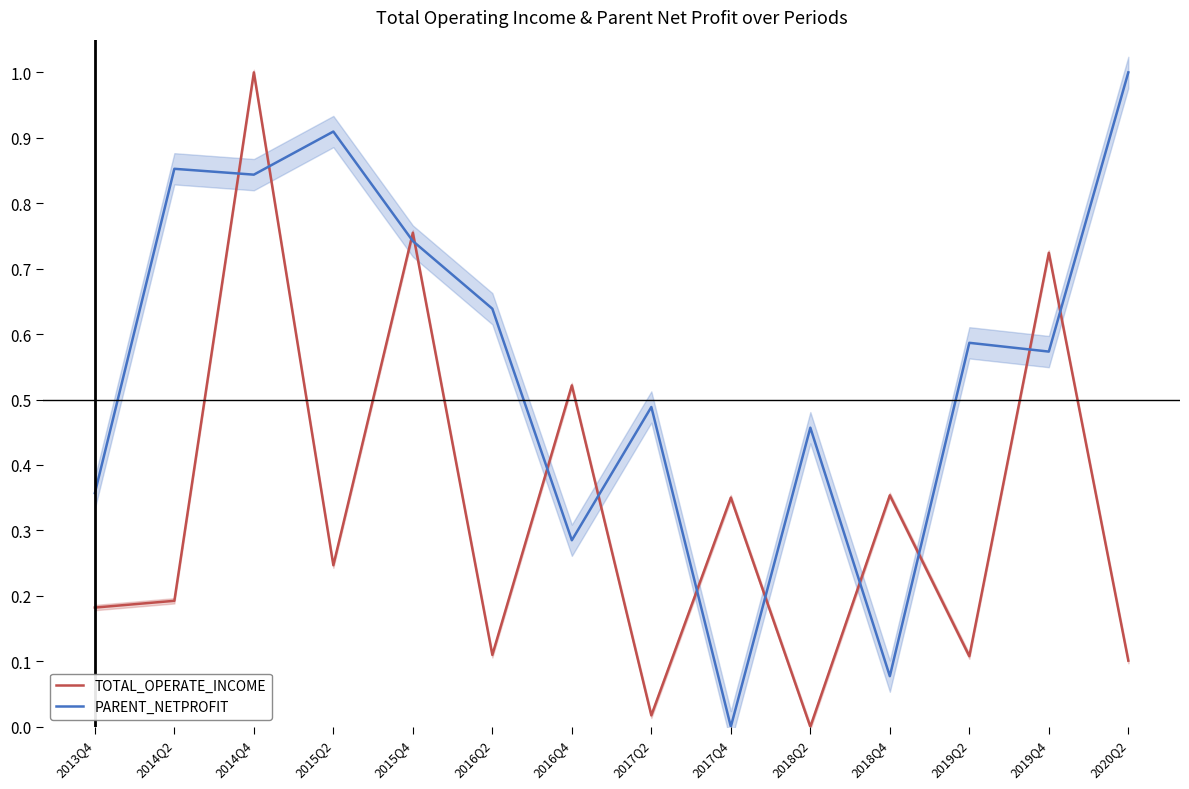

At which category does TOTAL_OPERATE_INCOME reach its first local peak?

2014Q4